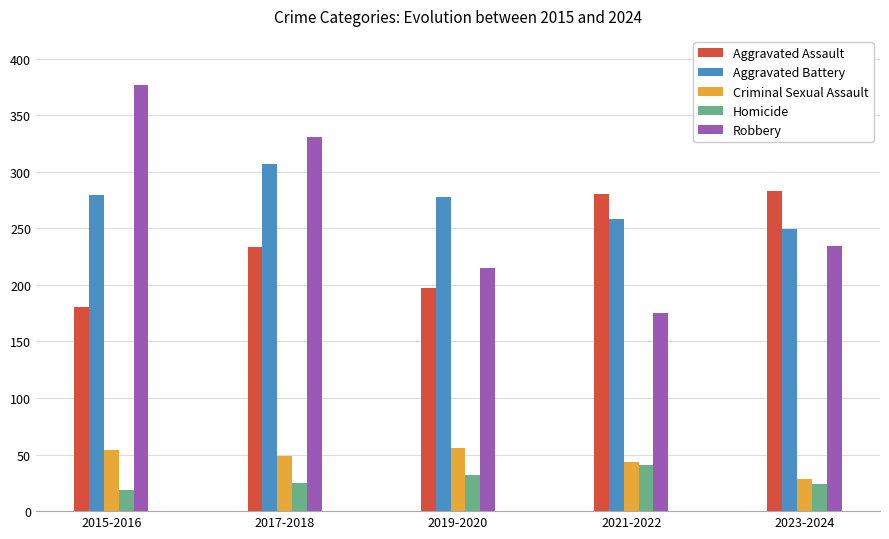

Is it true that Aggravated Assault equals 283 at 2023-2024?

True